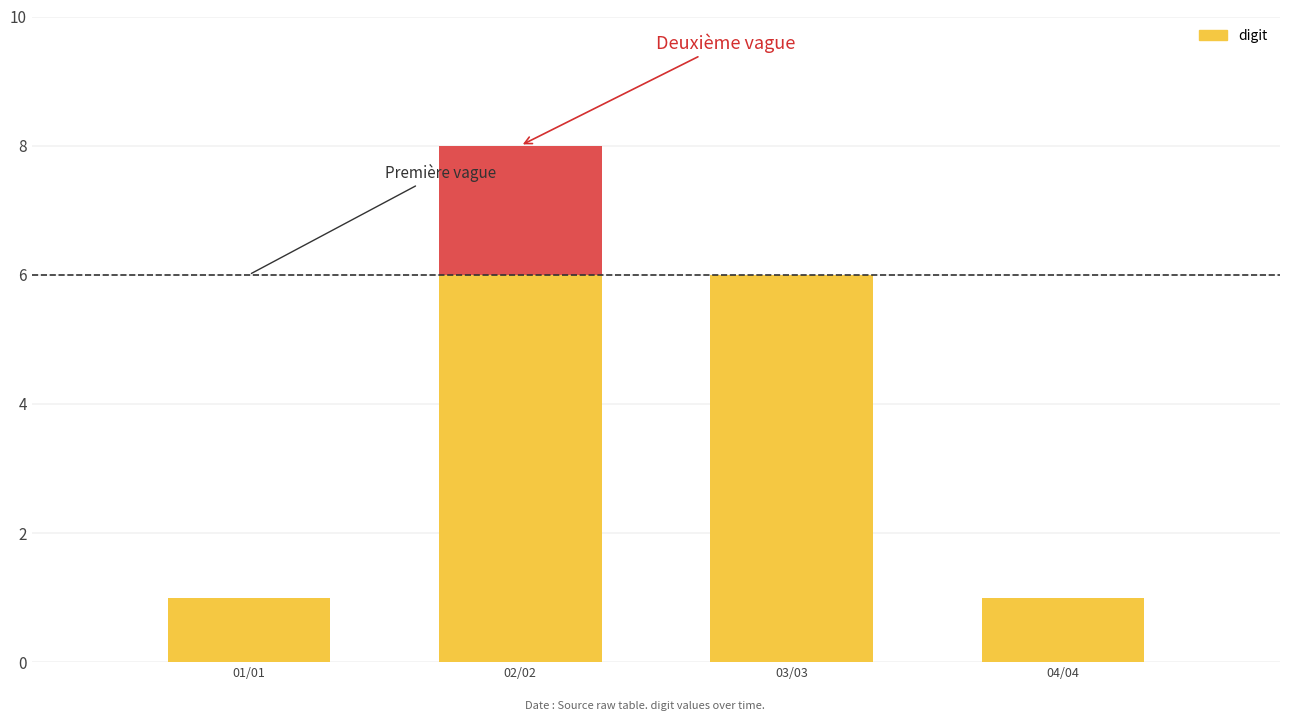

Are the bars grouped side by side (vs. stacked)?

No